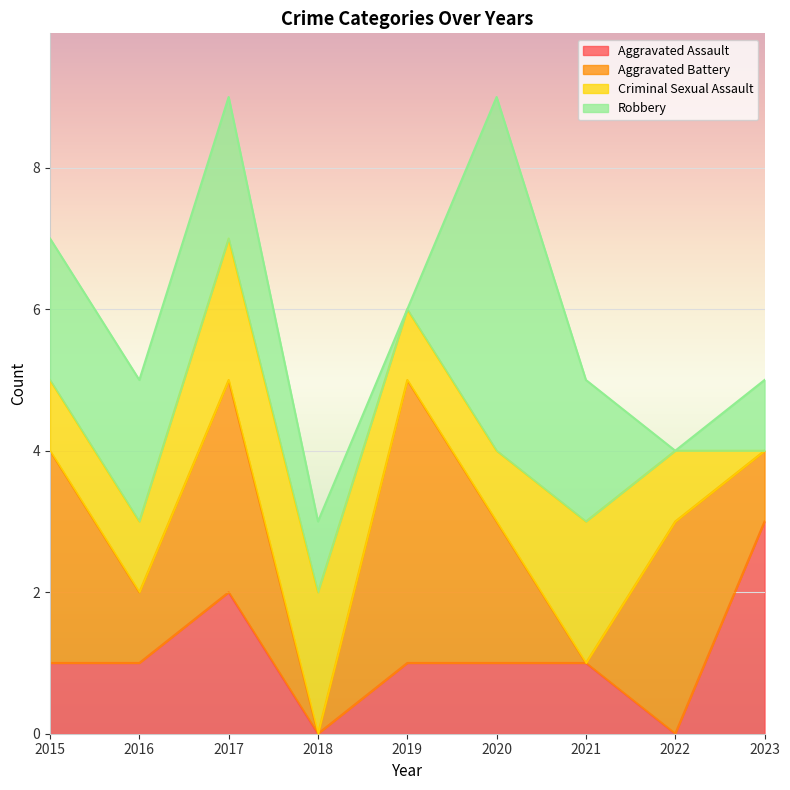

Reading left to right, extract all data points from this chart.

Aggravated Assault: 1	1	2	0	1	1	1	0	3
Aggravated Battery: 3	1	3	0	4	2	0	3	1
Criminal Sexual Assault: 1	1	2	2	1	1	2	1	0
Robbery: 2	2	2	1	0	5	2	0	1